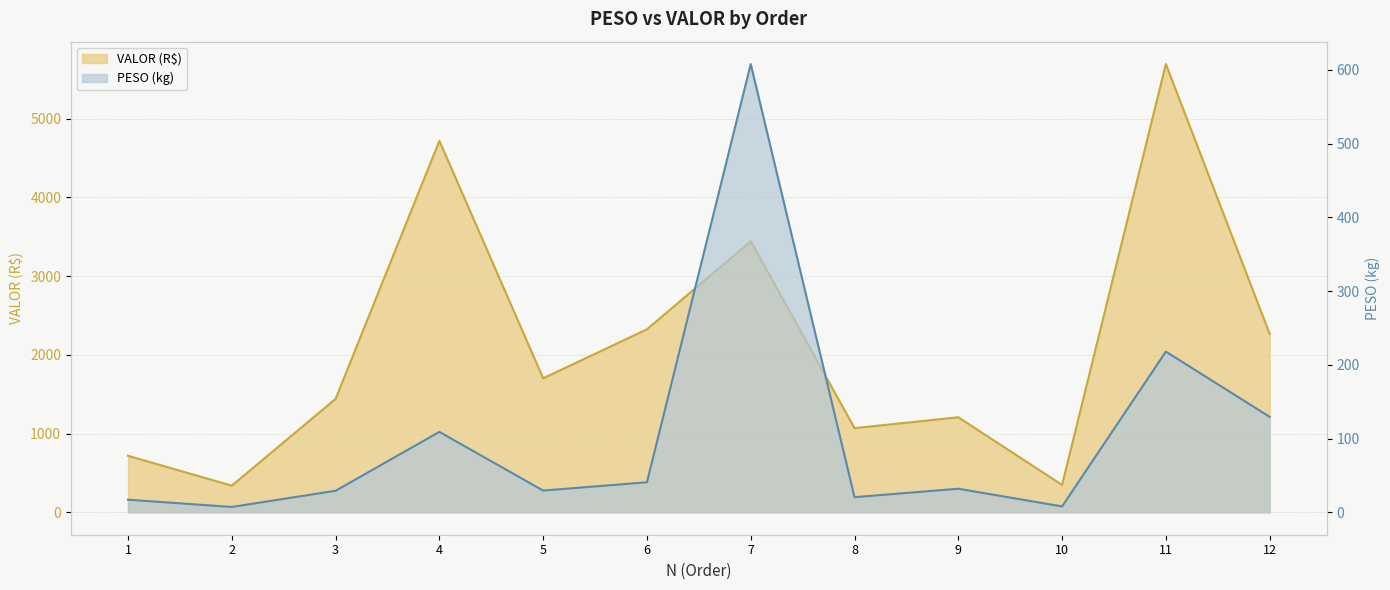

Where is the first local maximum for VALOR?

4